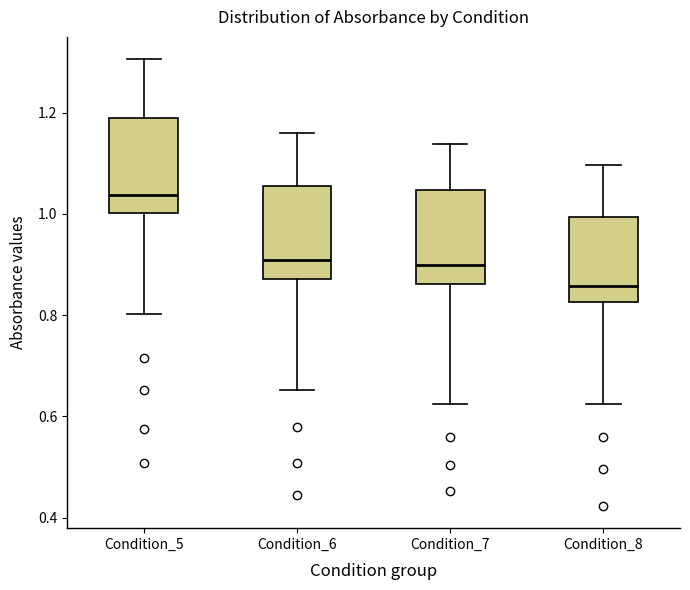

Reading left to right, read every box against the y-axis: the position of its median line, the range the box covers, and the ends of its whiskers. The values are not printed on the chart, so give them approximately, as read against the axis.

Condition_5: median 1.04, box 1.00 to 1.20, whiskers 0.80 to 1.30
Condition_6: median 0.90, box 0.88 to 1.06, whiskers 0.66 to 1.16
Condition_7: median 0.90, box 0.86 to 1.04, whiskers 0.62 to 1.14
Condition_8: median 0.86, box 0.82 to 1.00, whiskers 0.62 to 1.10